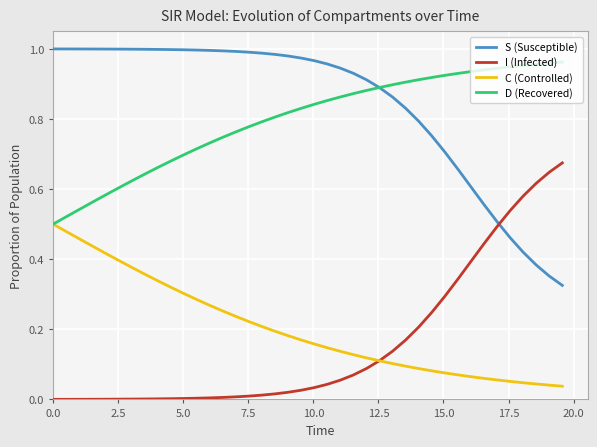

True or false: S (Susceptible) and C (Controlled) intersect in this chart.

False